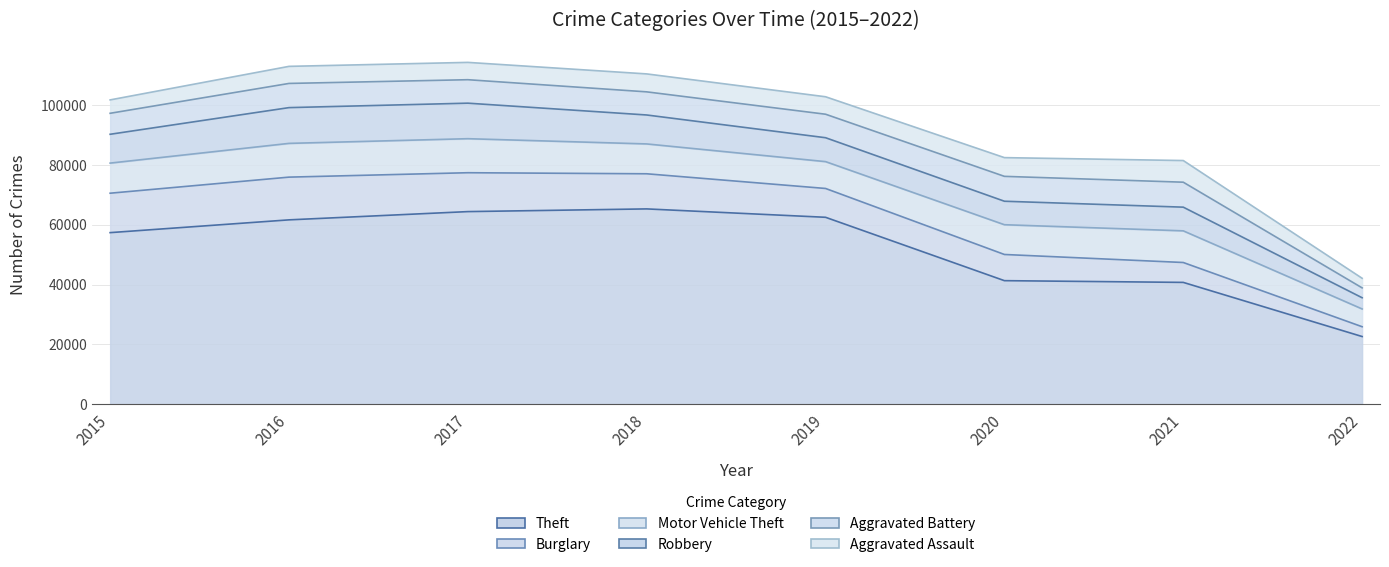

What is the difference between the highest and lowest values at 2021?

34053